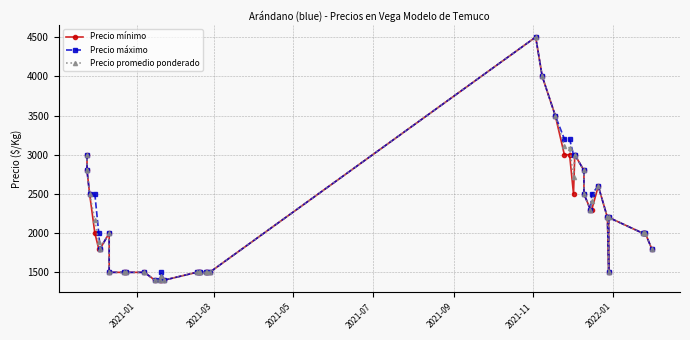

True or false: Precio máximo and Precio promedio ponderado intersect in this chart.

False